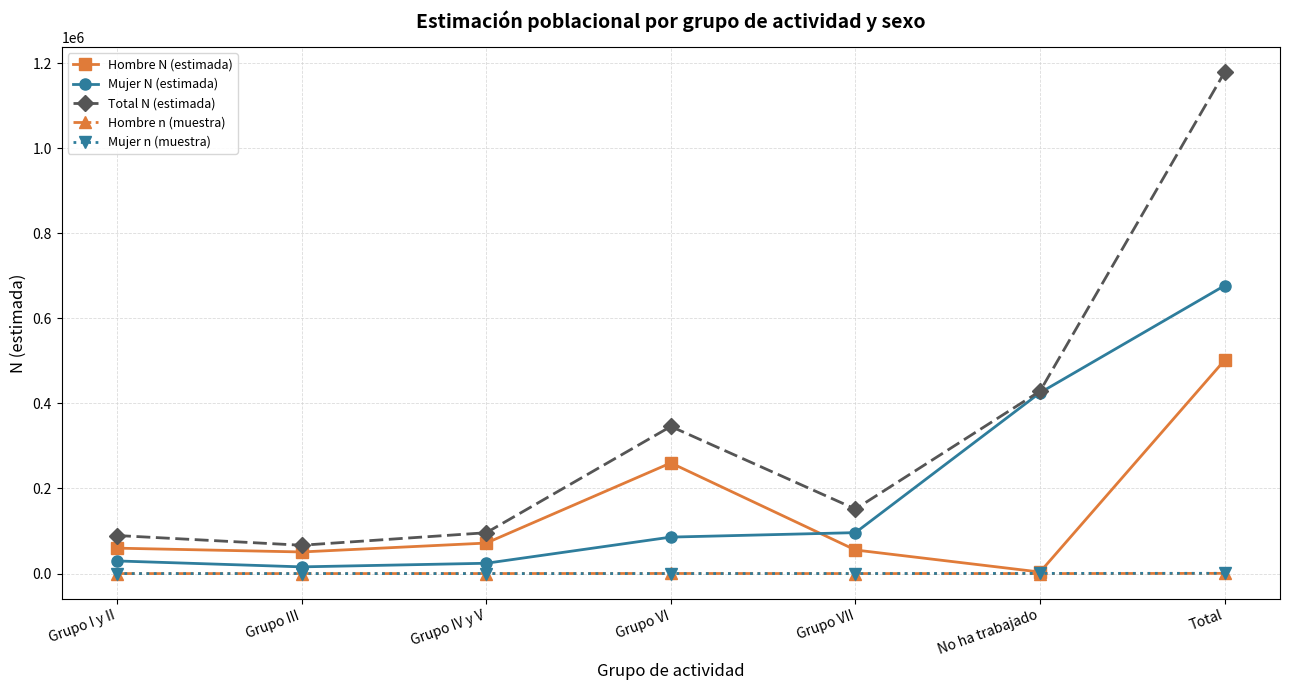

What is the average value of the Mujer n (muestra) series?

189